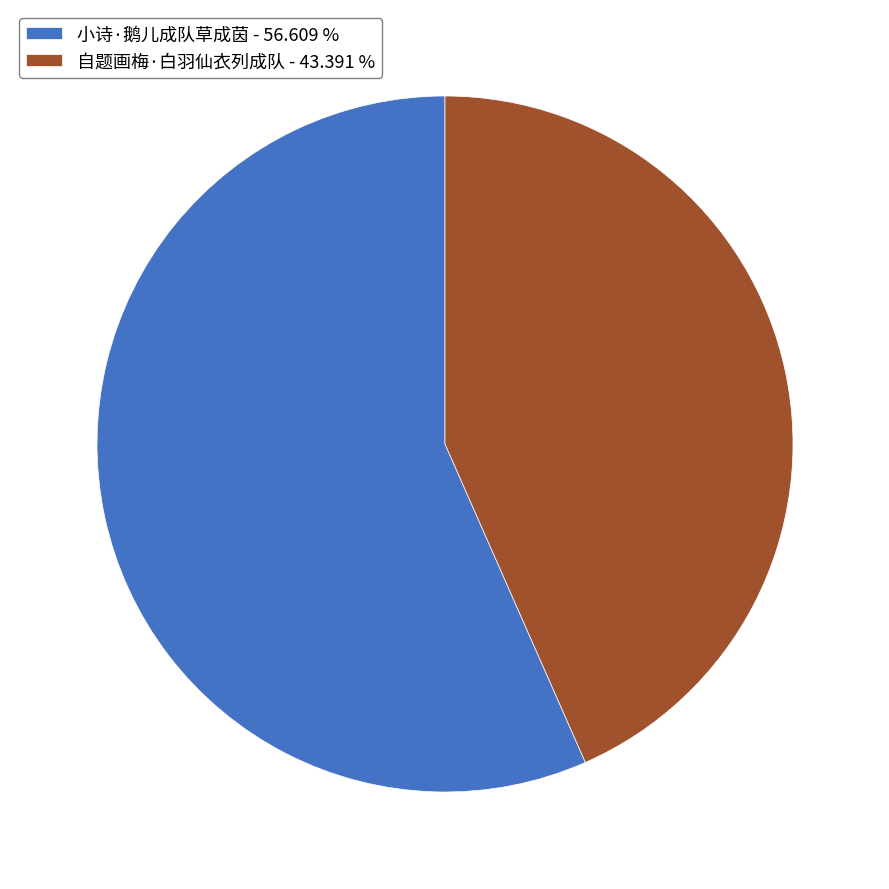

Which slice is the smallest?

自题画梅·白羽仙衣列成队